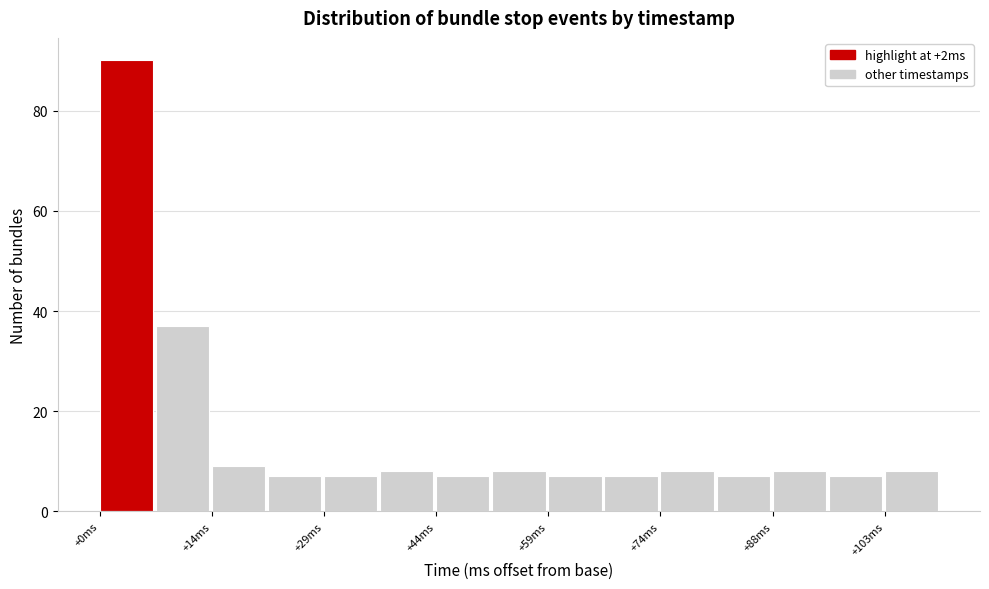

Read against the x-axis, roughly where is the centre of the tallest bar?

4